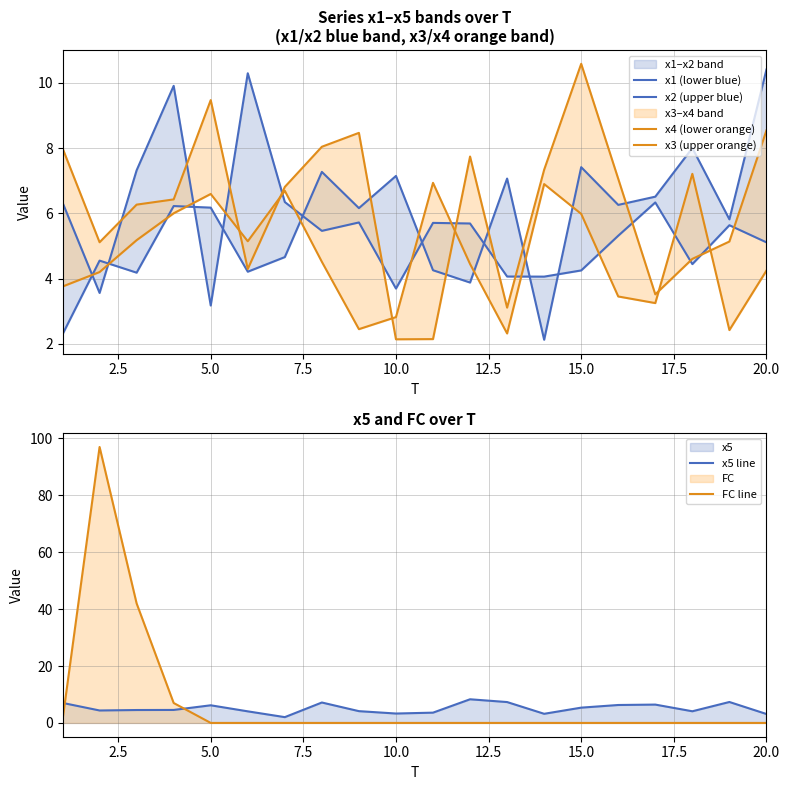

True or false: x5 line has a value of 3.3 at 10.0.

True